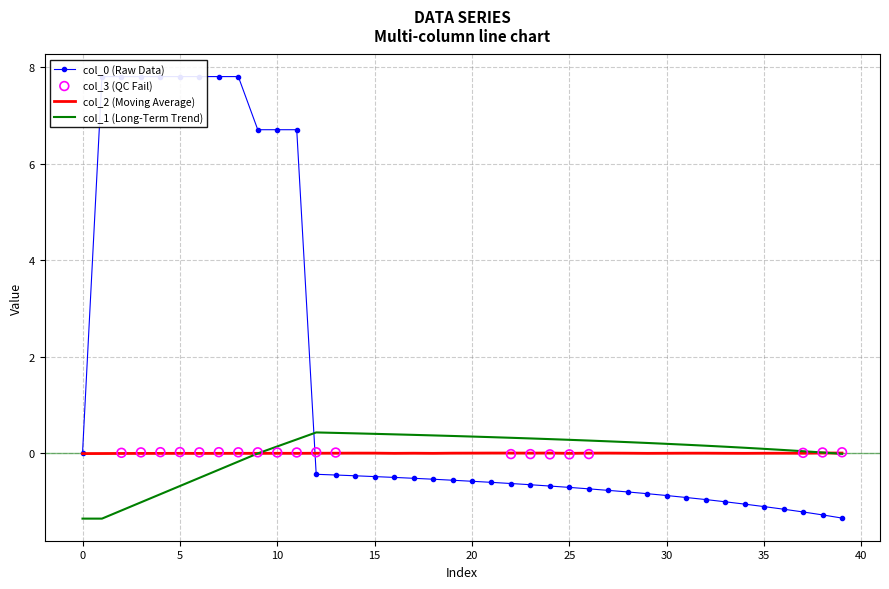

What is the total value across all series at 24?

-0.4